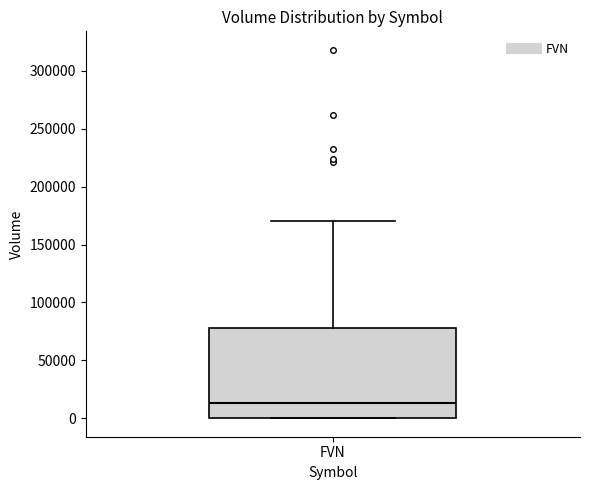

Read this box plot against the y-axis: the position of the median line, the range covered by the box, and the ends of both whiskers. The values are not printed on the chart, so give them approximately, as read against the axis.

median 15000, box 0 to 80000, whiskers 0 to 170000